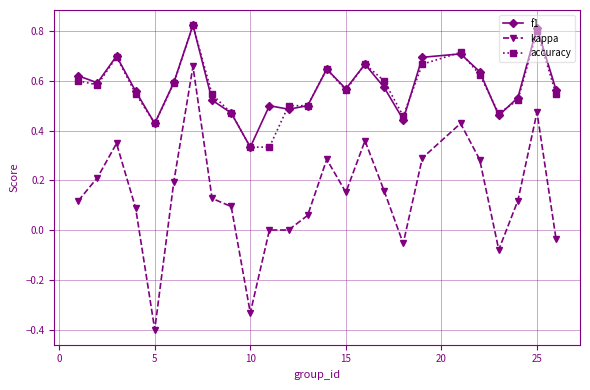

What is the minimum value shown in the chart?

-0.4